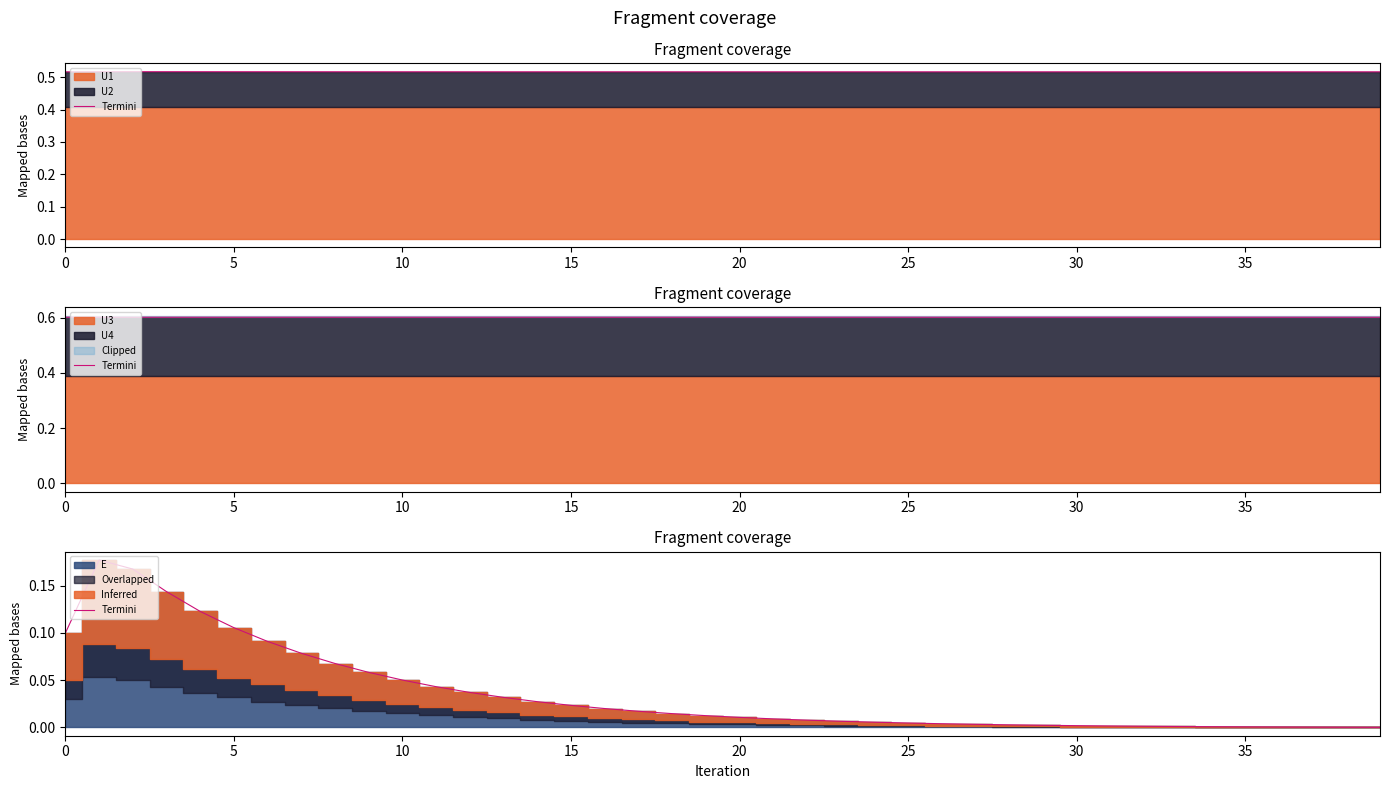

Where is the data nearest to the value 0?

39